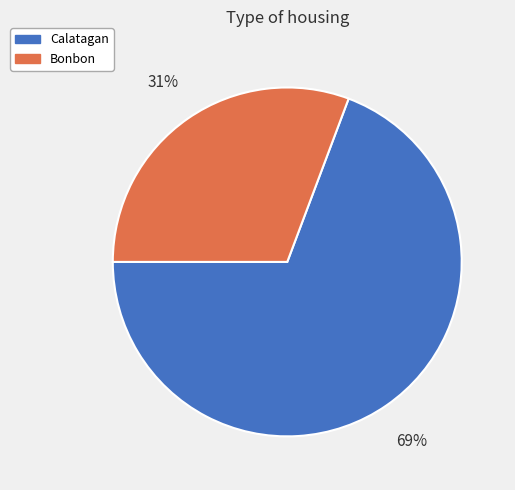

To the nearest percent, what is the combined percentage of Bonbon and Calatagan?

100%